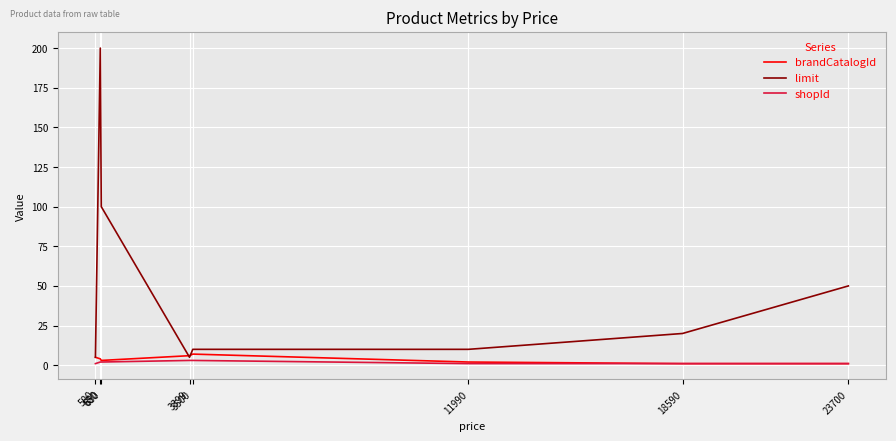

What is the sum of all shopId values?

14